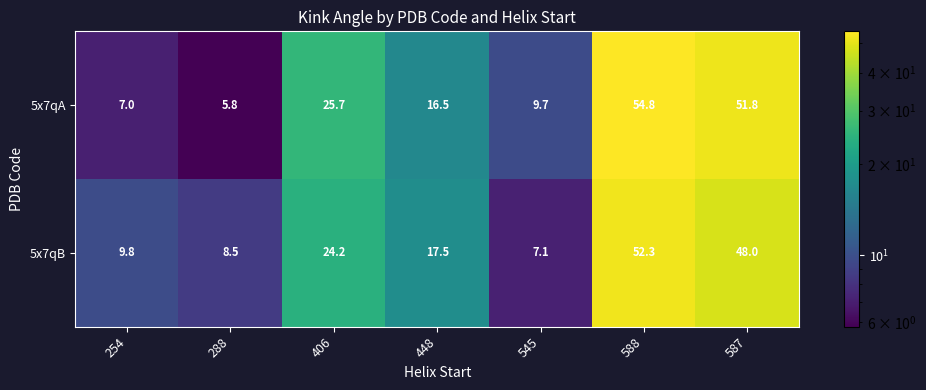

Which label corresponds to the largest value in the chart?

588